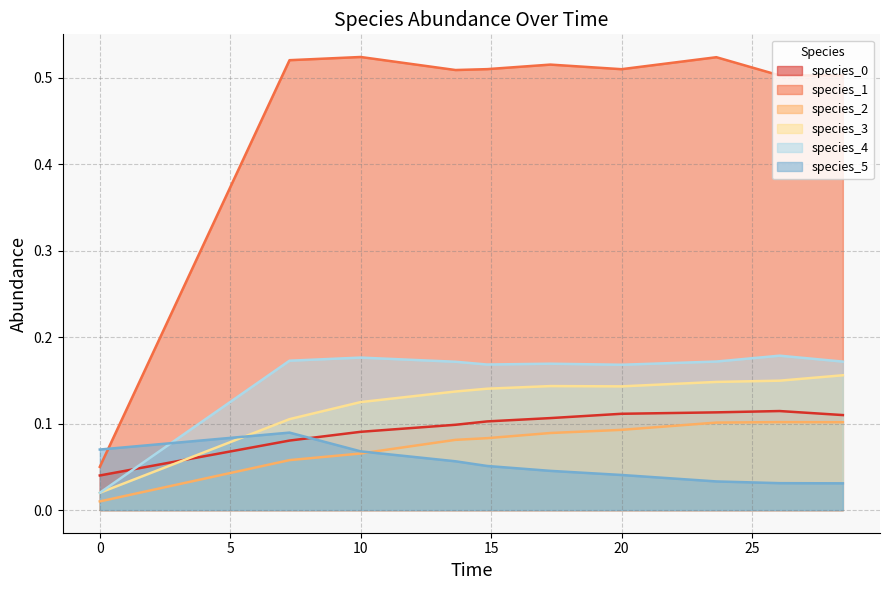

Which series has the largest total across all categories?

species_1